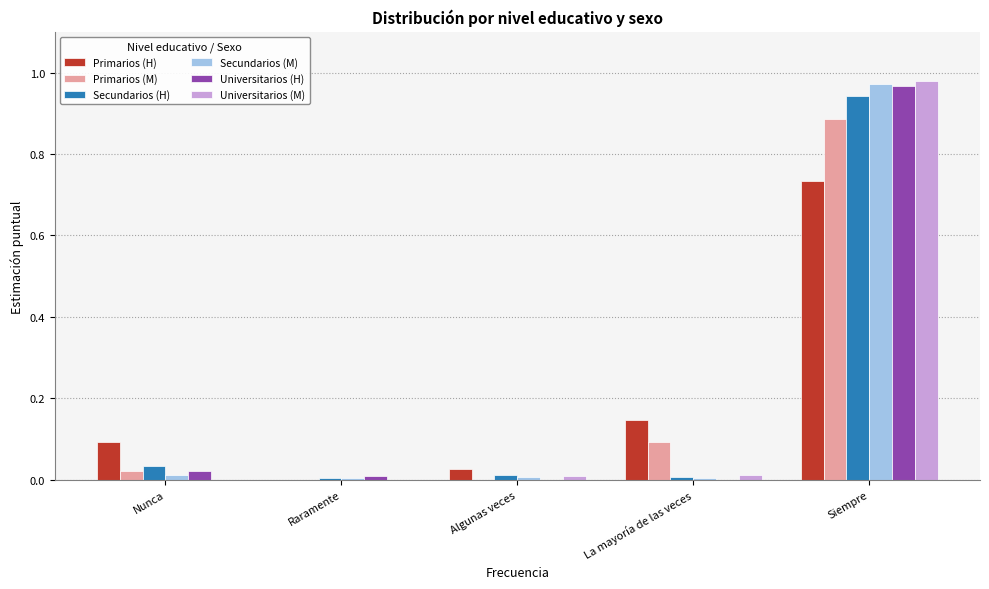

Which series changed the most between Nunca and Raramente?

Primarios (H)